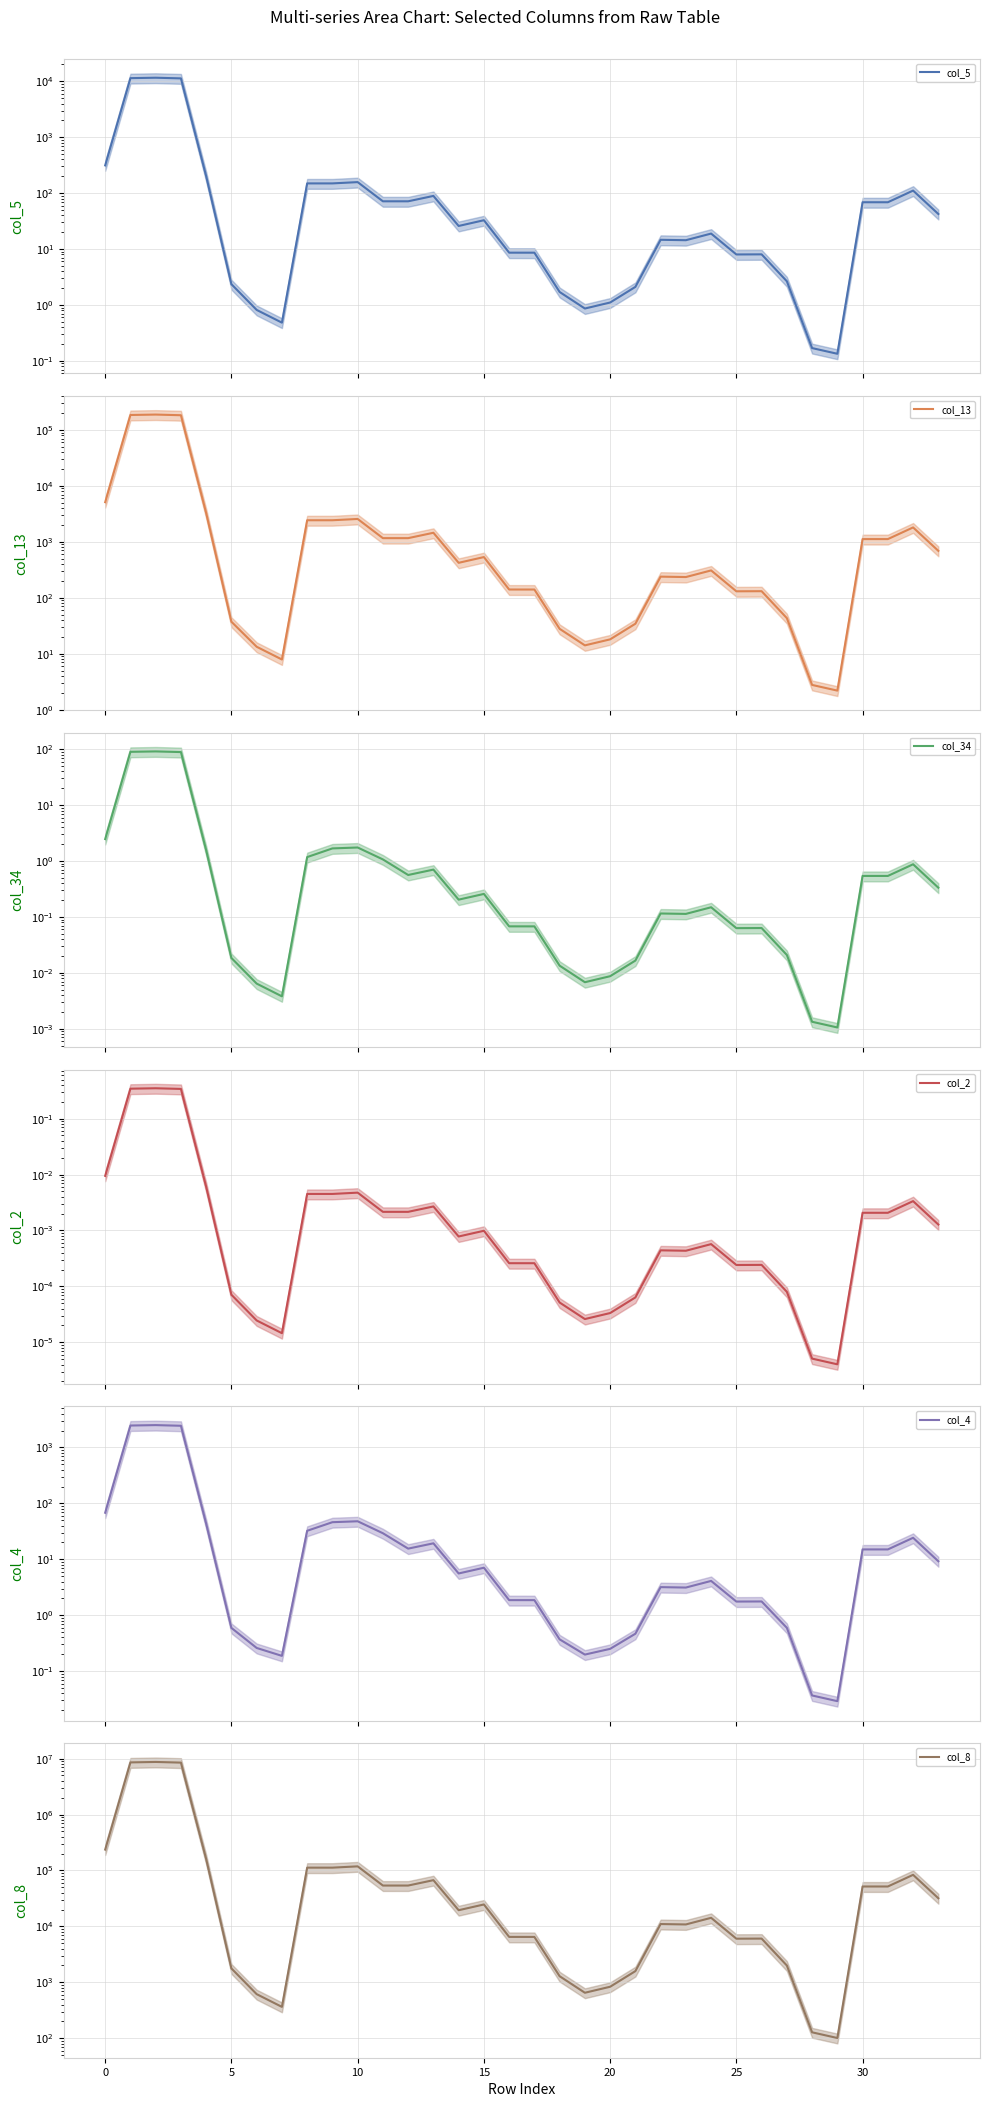

What is the average value of the col_5 series?

1055.1